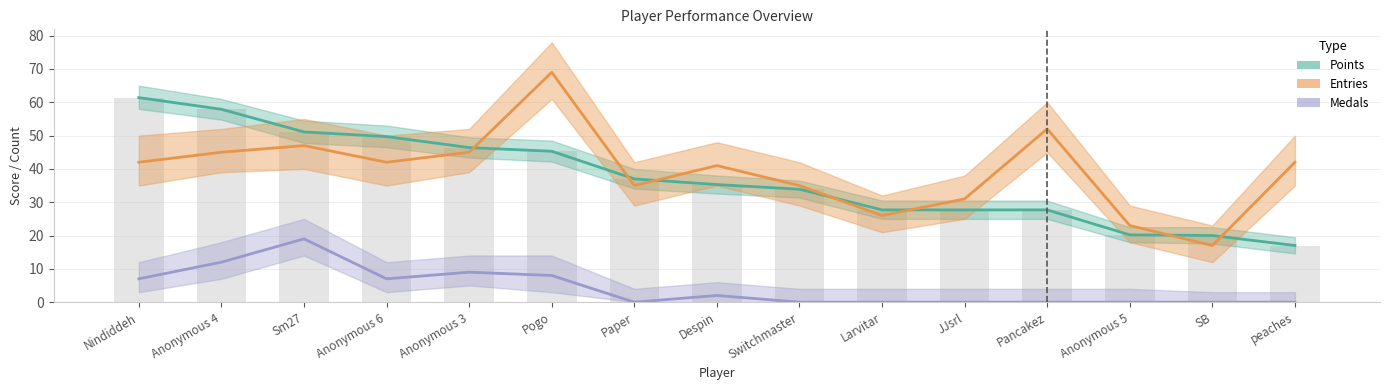

What value does the Points series have at peaches?

17.0